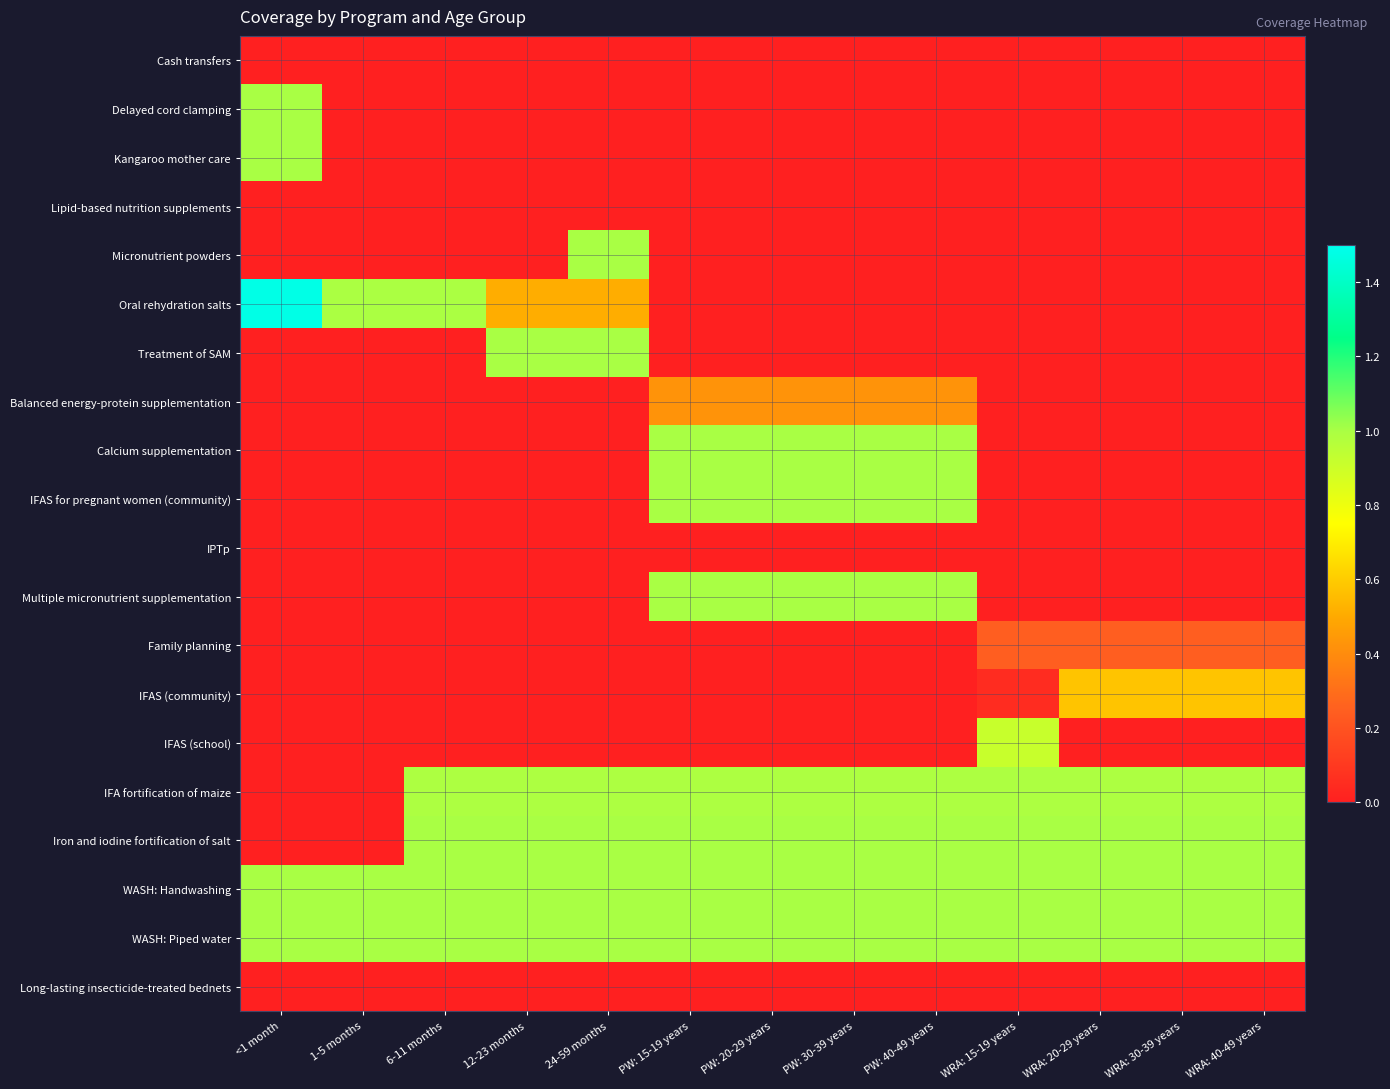

At which category is the sum across all series the highest?

PW: 15-19 years